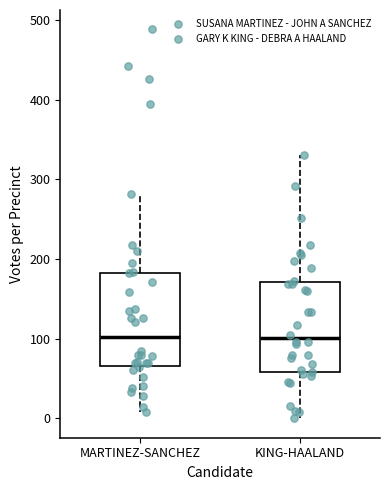

Reading left to right, read every box against the y-axis: the position of its median line, the range the box covers, and the ends of its whiskers. The values are not printed on the chart, so give them approximately, as read against the axis.

MARTINEZ-SANCHEZ: median 100, box 70 to 180, whiskers 10 to 280
KING-HAALAND: median 100, box 60 to 170, whiskers 0 to 330